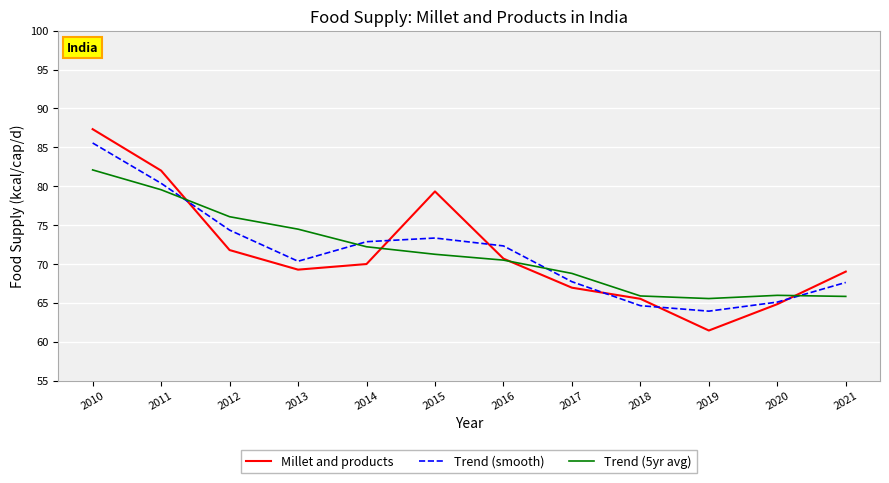

What are all the series names shown in the legend?

Millet and products, Trend (smooth), Trend (5yr avg)